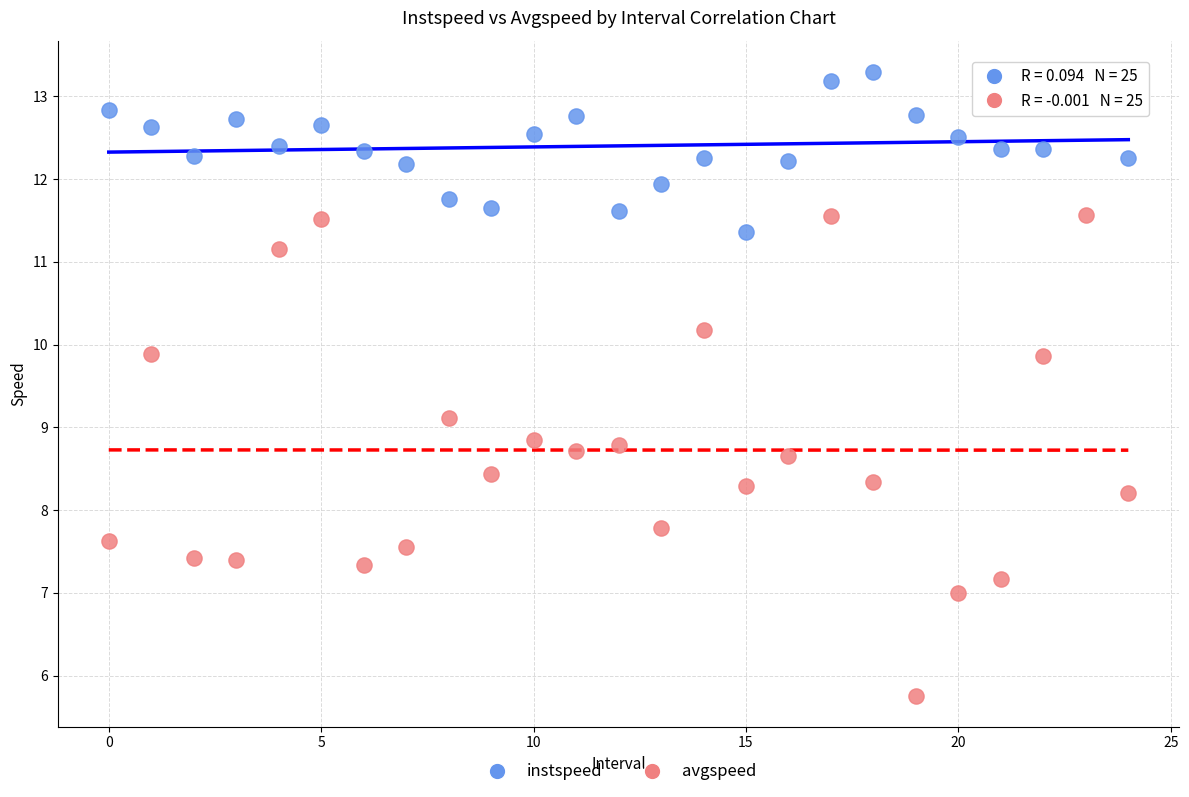

Which series contains the lowest Y value?

avgspeed